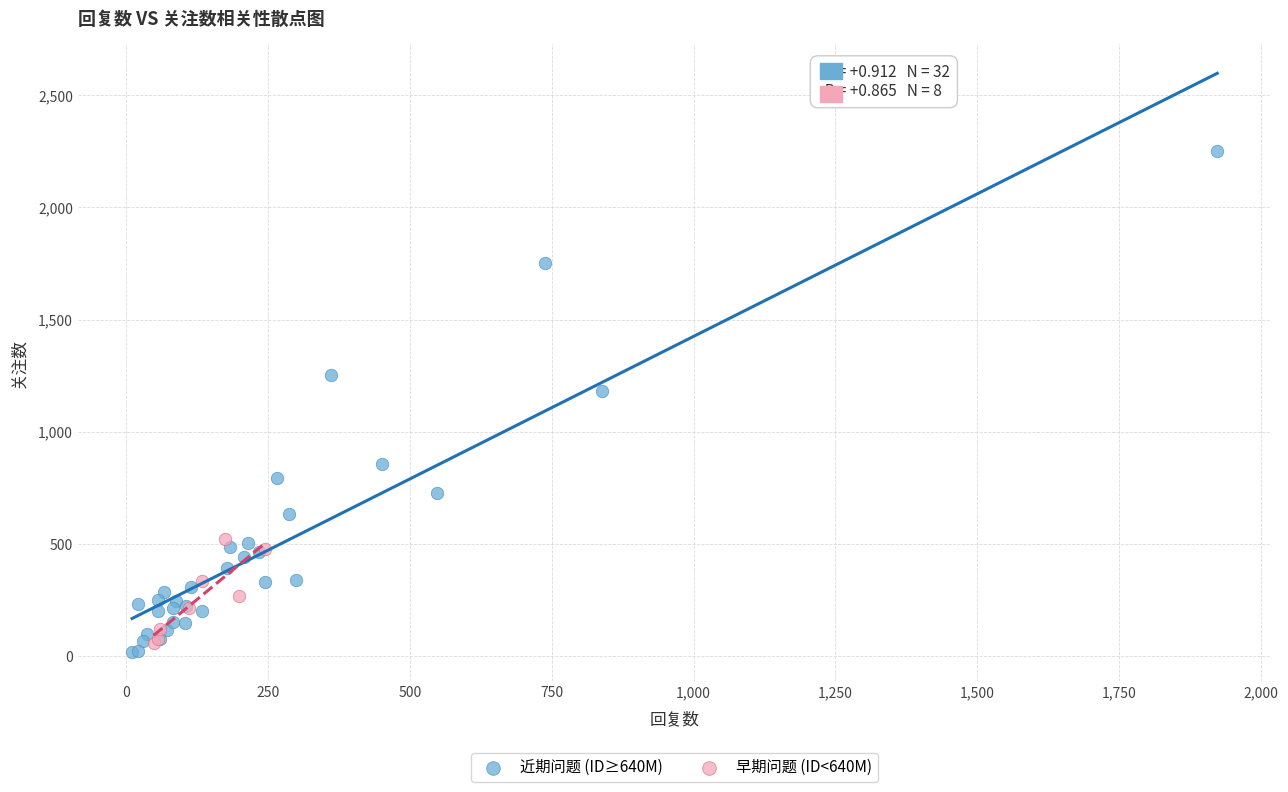

Which series reaches the maximum Y coordinate?

近期问题 (ID≥640M)